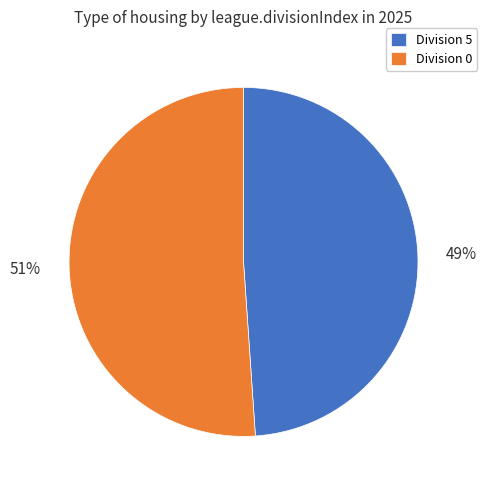

To the nearest percent, what is the difference between the largest and smallest slice percentages?

2%